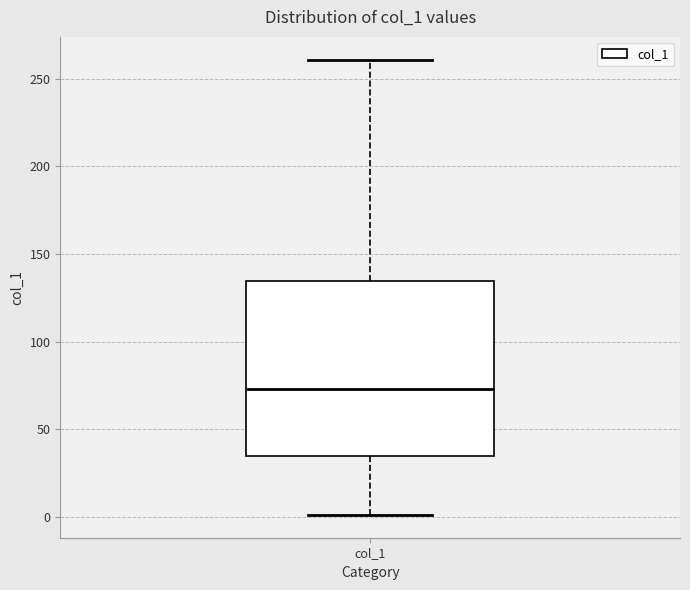

Transcribe this box plot: give where the median line is, the range the box spans, and where the two whiskers end, as read against the y-axis. The values are not printed on the chart, so give them approximately, as read against the axis.

median 75, box 35 to 135, whiskers 0 to 260